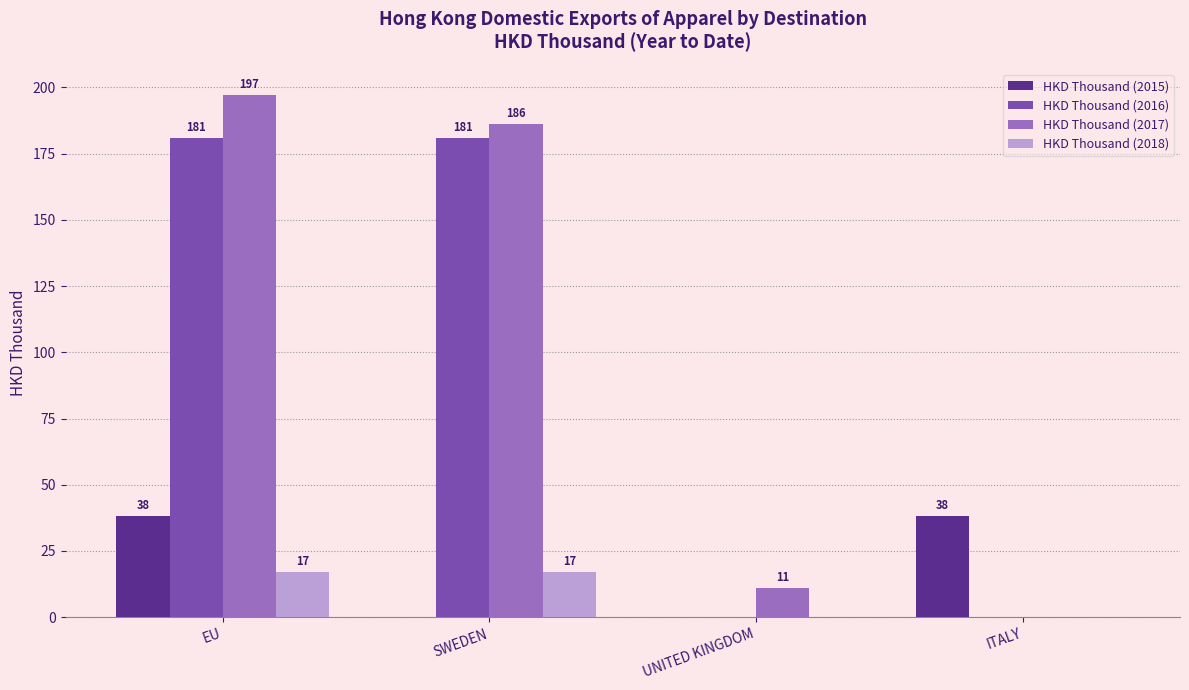

Reading left to right, extract all data points from this chart.

HKD Thousand (2015): 38.3	0.0	0.0	38.3
HKD Thousand (2016): 180.9	180.9	0.0	0.0
HKD Thousand (2017): 197.2	186.2	10.9	0.0
HKD Thousand (2018): 17.1	17.1	0.0	0.0